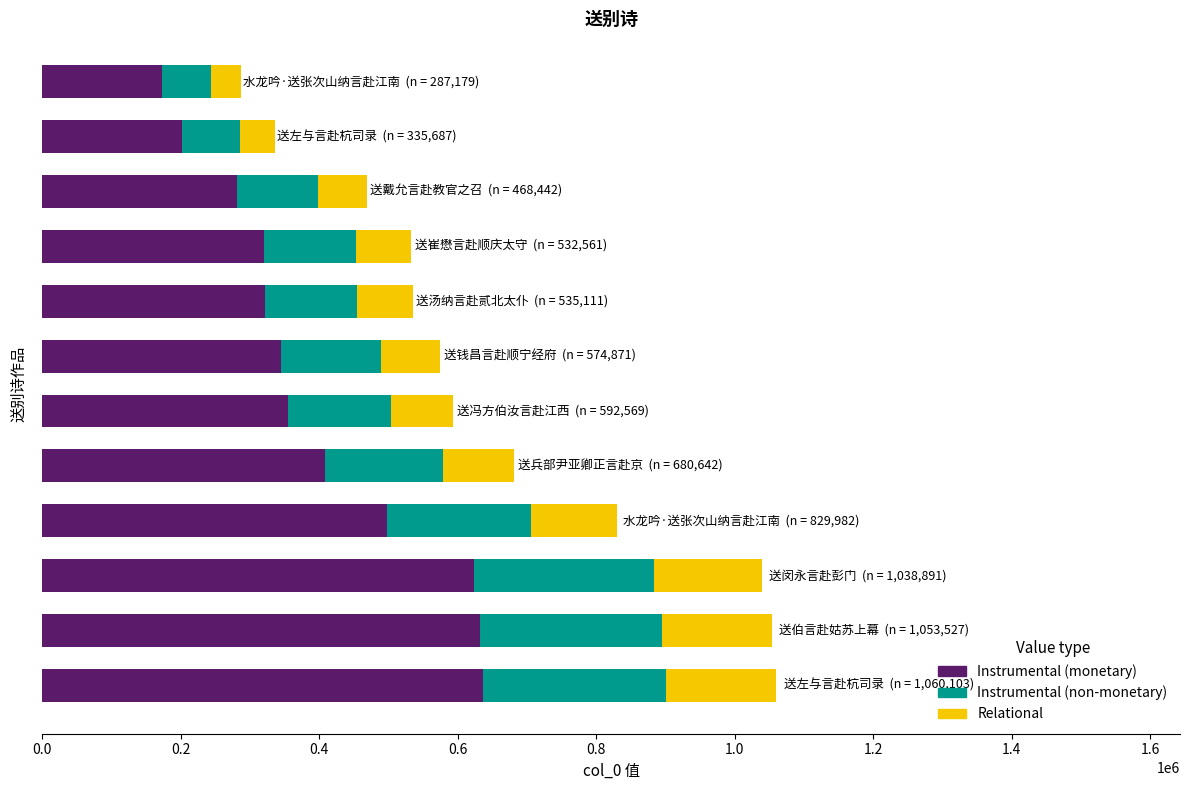

What is the maximum value for Instrumental (monetary)?

636061.8